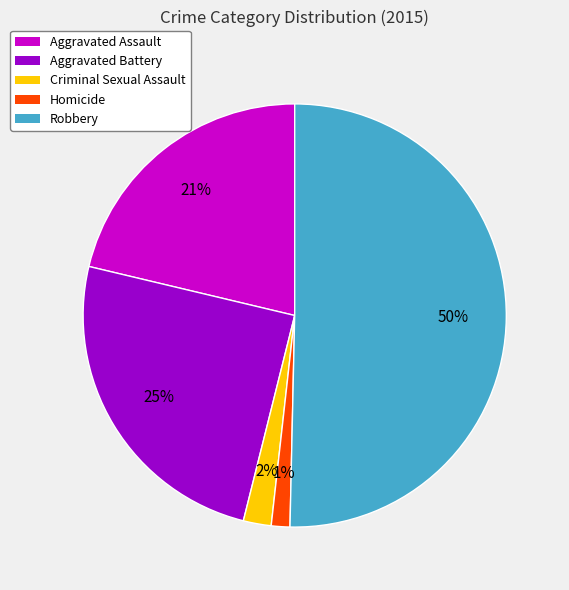

What percentage is the Aggravated Battery slice, to the nearest percent?

25%